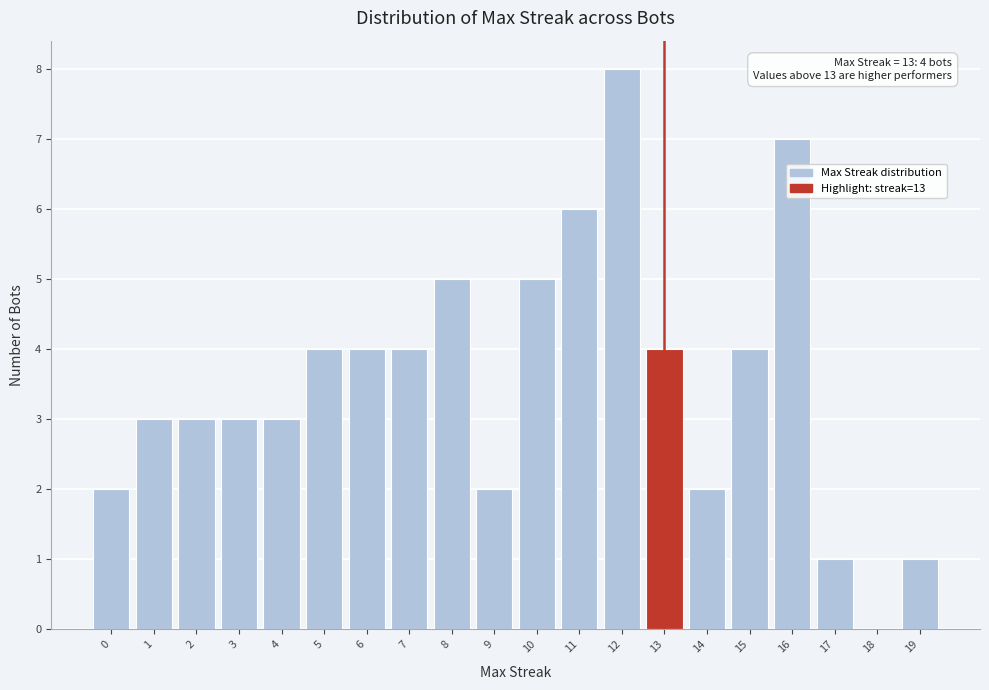

Which range on the x-axis has the tallest bar?

11.5 to 12.5